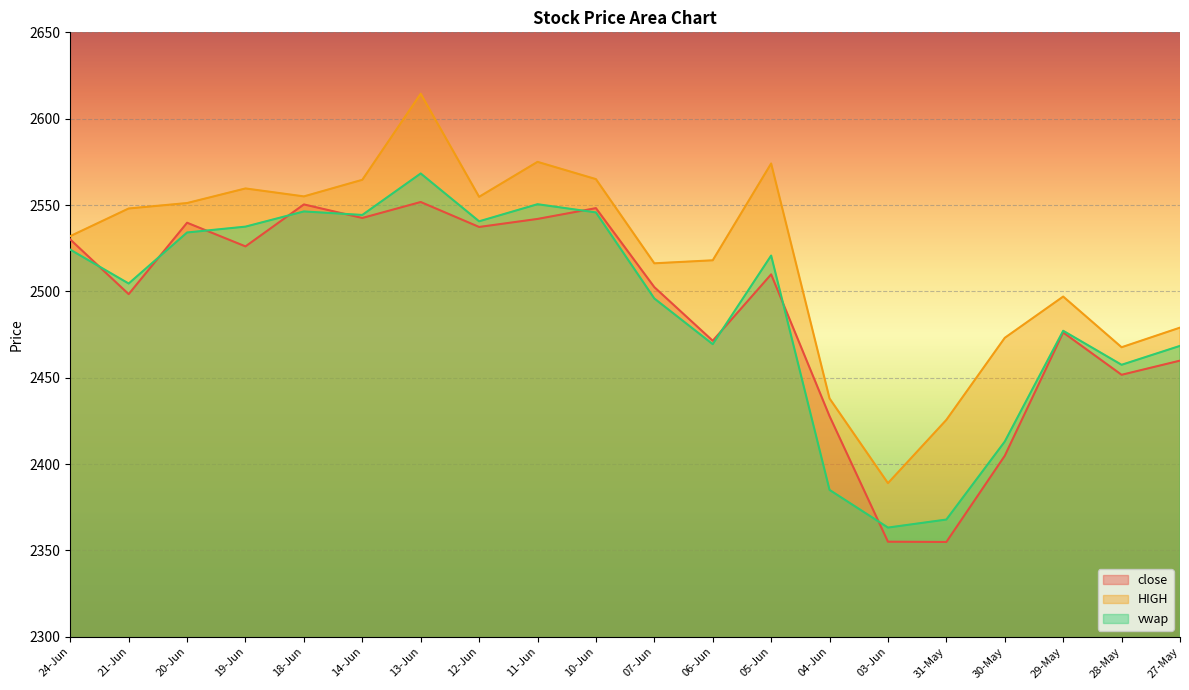

What is the difference between the maximum and minimum values in the HIGH series?

225.5